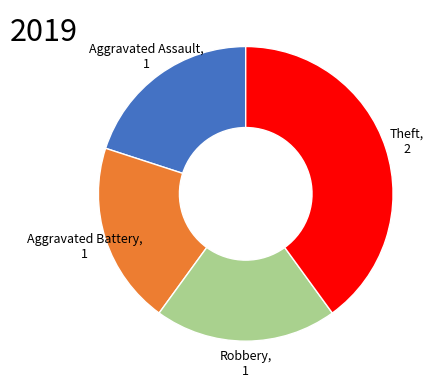

The Aggravated Assault, 1 slice represents 20% of the pie. True or false?

True